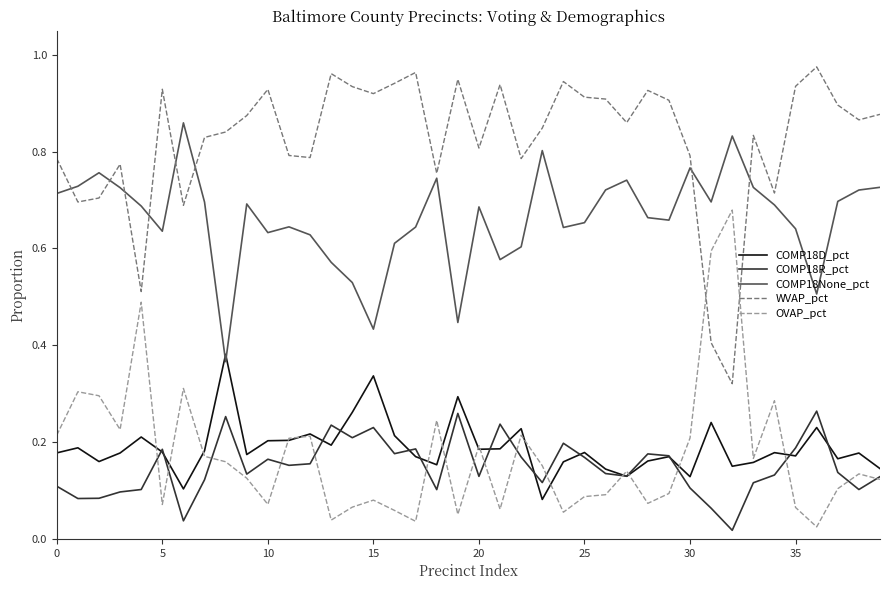

Is this an area chart (filled region under the line)?

No